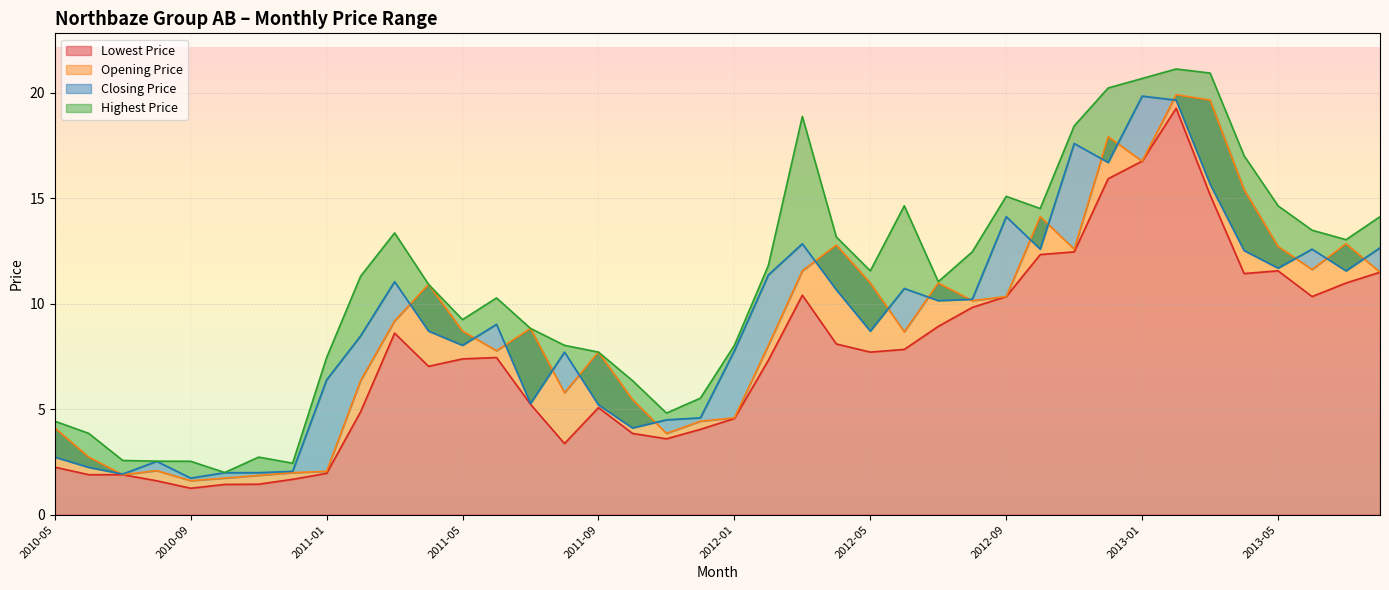

True or false: Opening Price has a value of 1.7 at 2010-10.

True